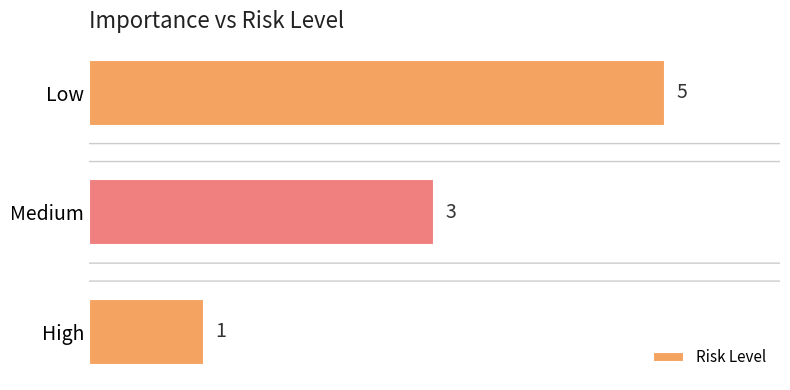

Rank the categories by value from lowest to highest.

High, Medium, Low